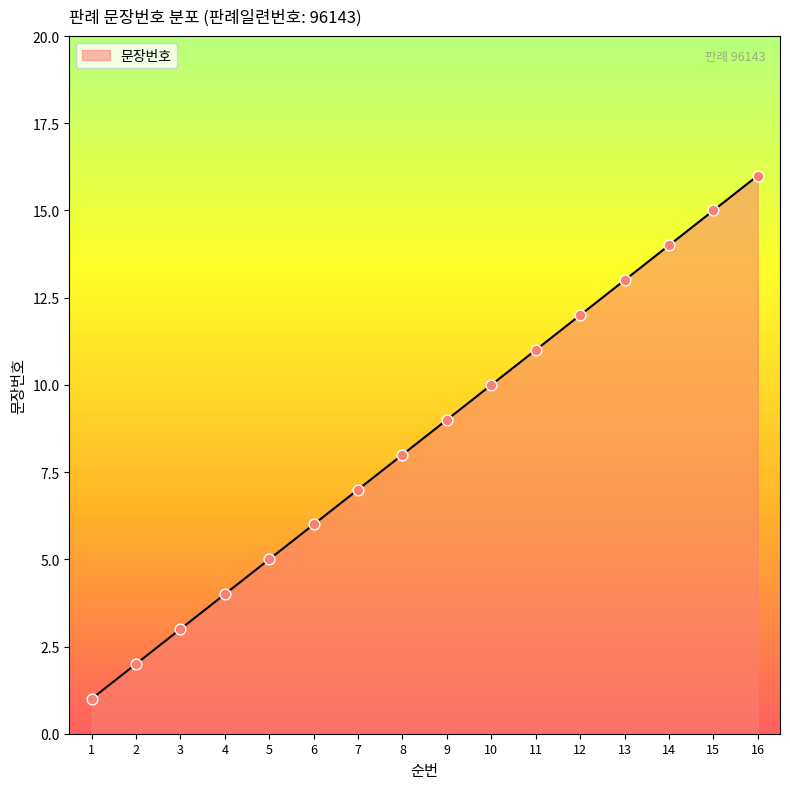

What is the change in value from 2 to 10?

+8